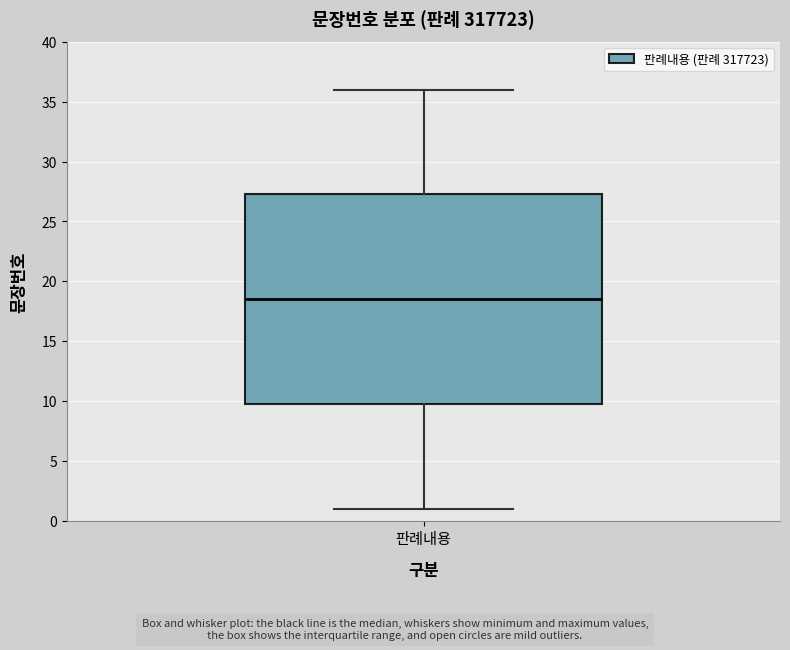

Where is the lower edge of the box for 판례내용 on the y-axis? The values are not printed on the chart, so give them approximately, as read against the axis.

10.0